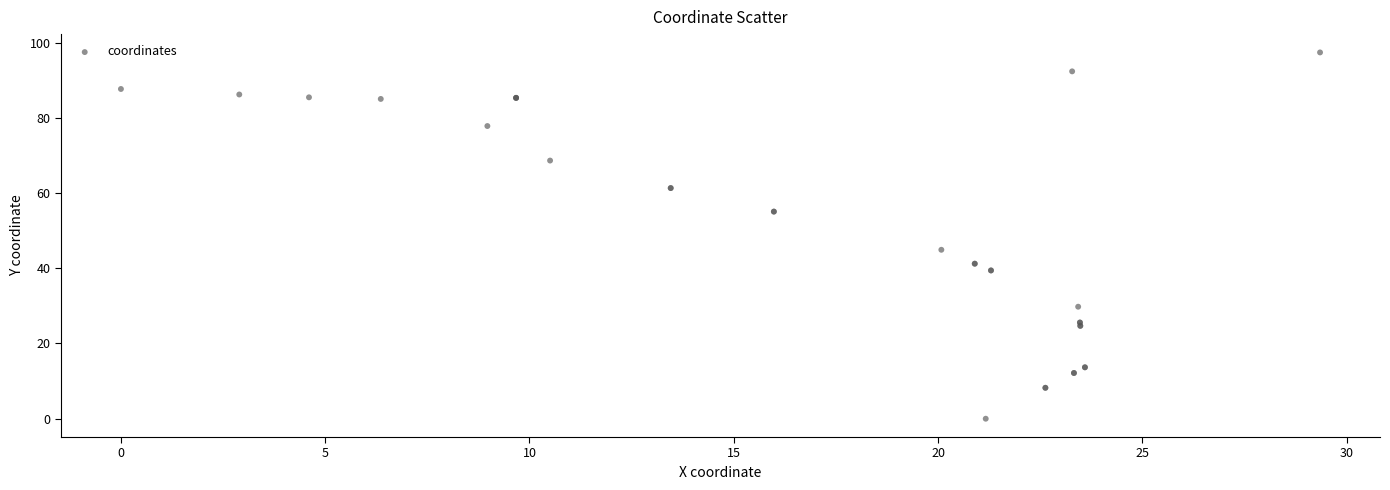

What Y value in the scatter plot is closest to 48?

44.9